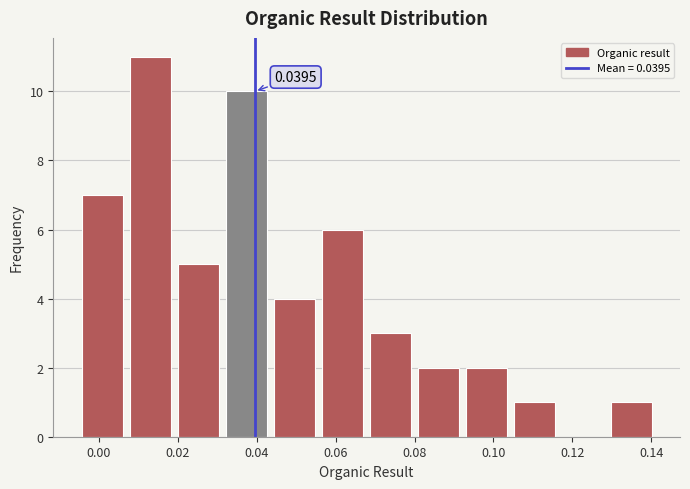

Over which range of the x-axis is the bar tallest?

0.006 to 0.020